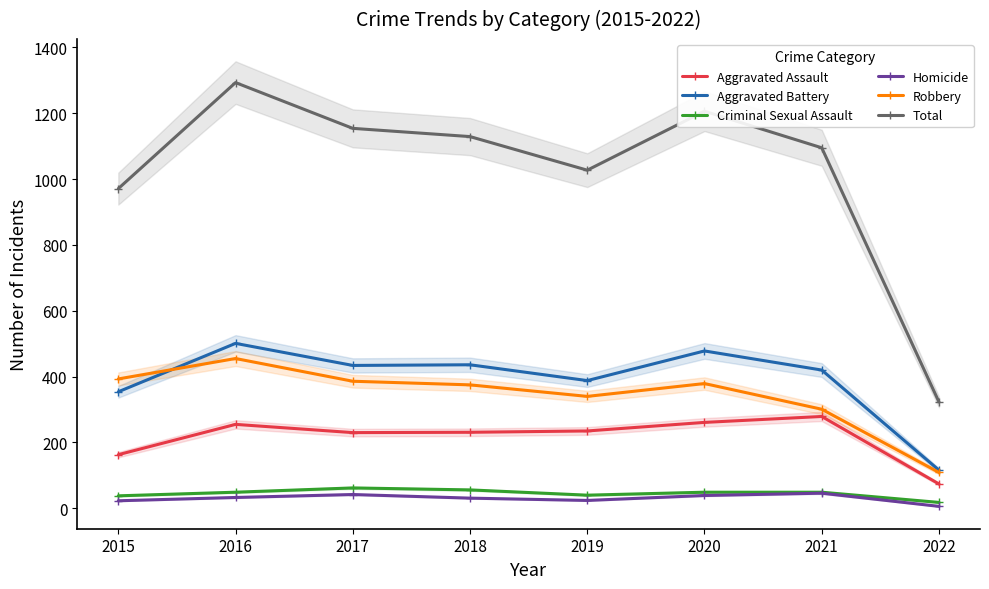

Between 2022 and 2021, which is larger?

2021